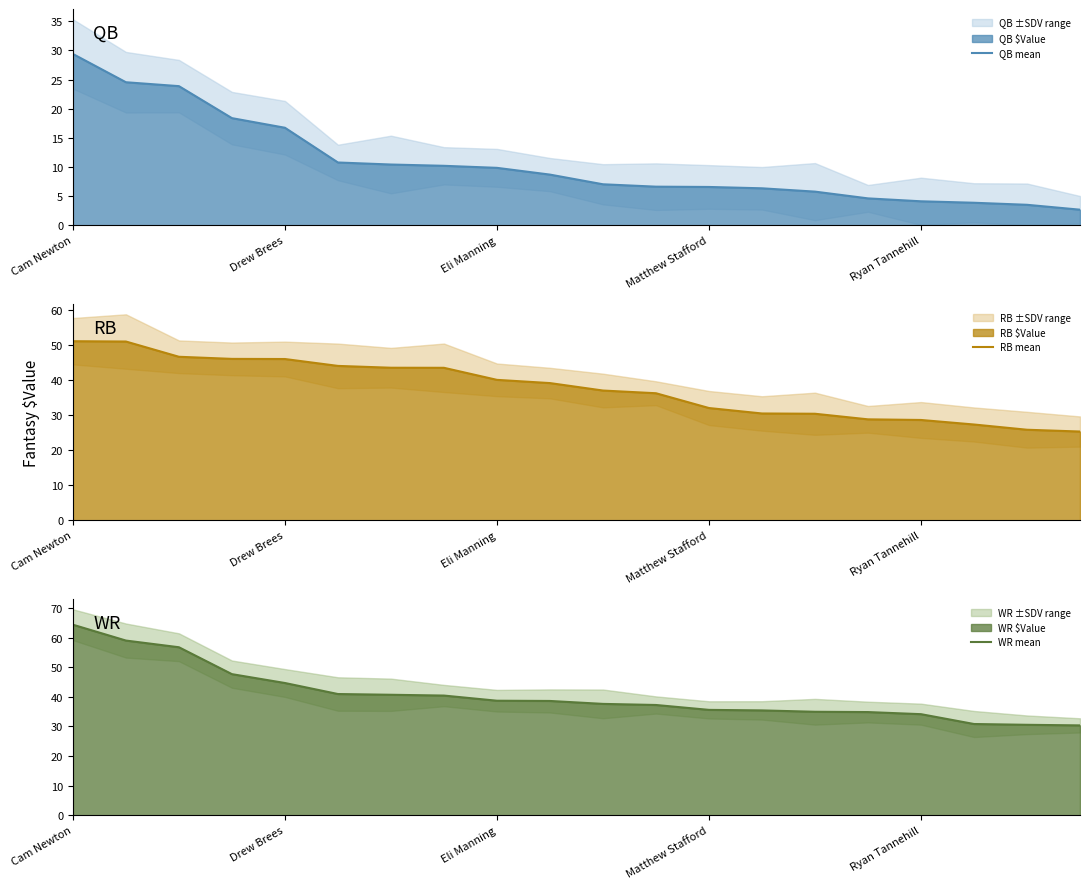

What is the maximum value for QB mean?

29.4